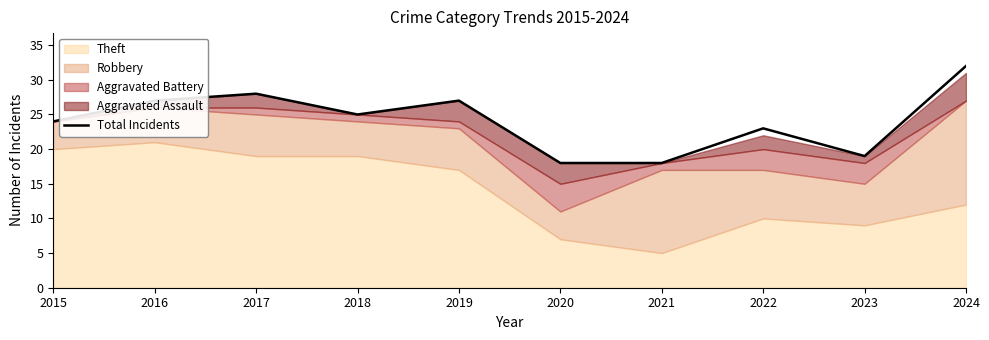

What value does the data have at 2021, to the nearest 10?

20